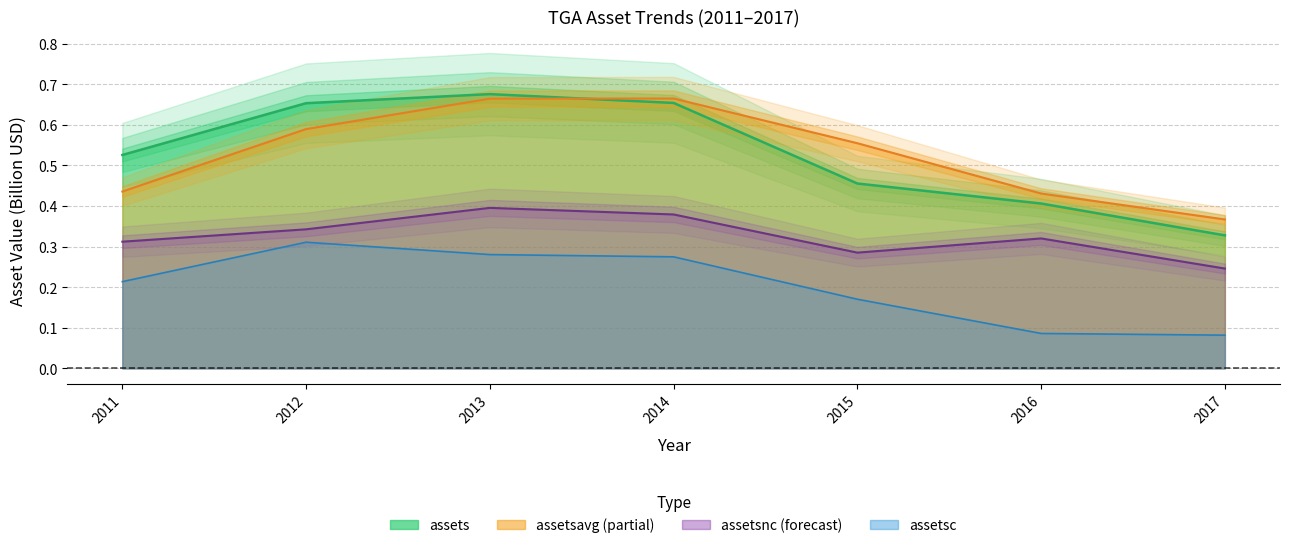

What is the smallest value displayed?

0.1